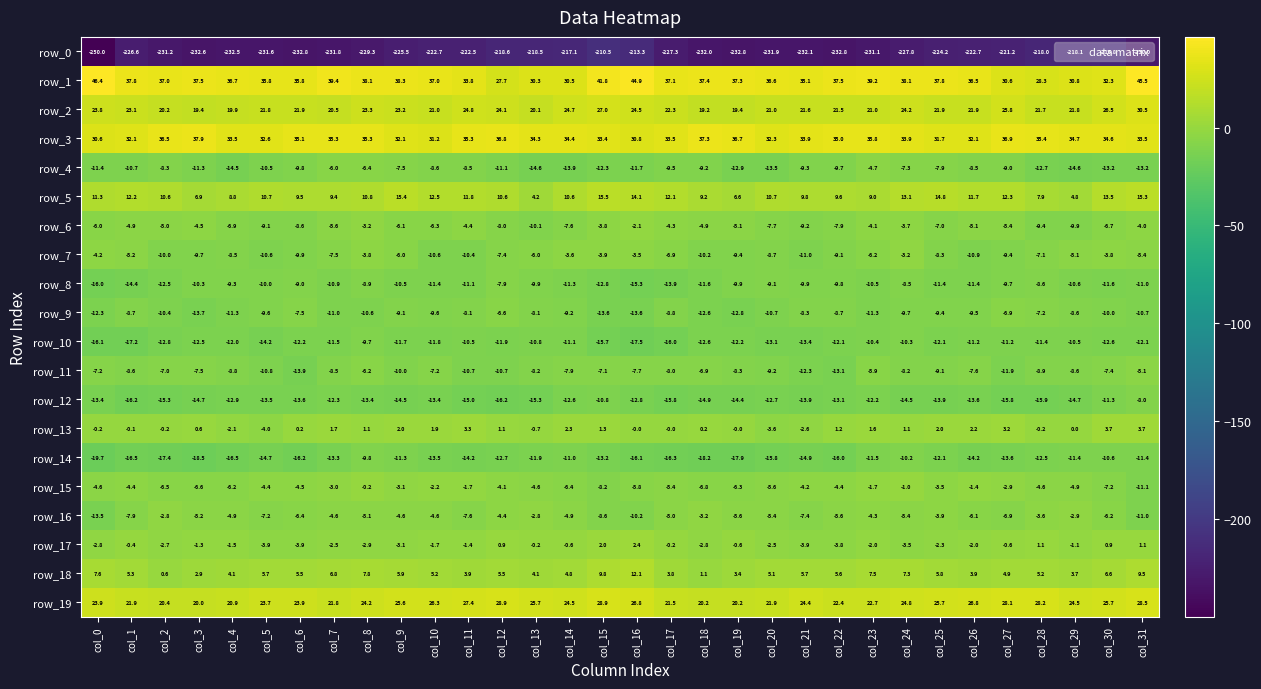

Which series has the widest spread of values?

row_0